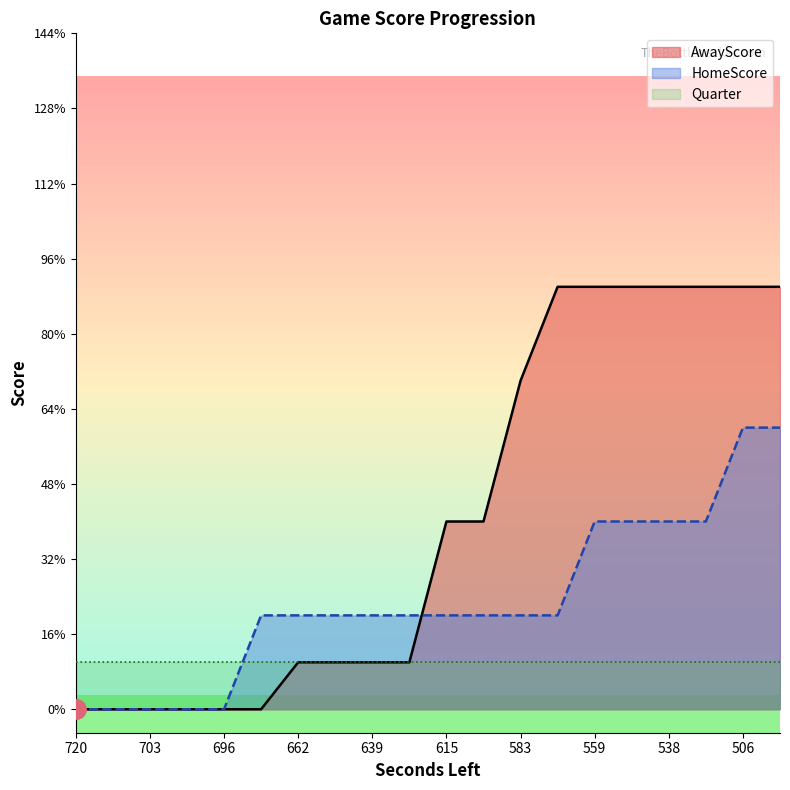

Between 703 and 597, which series saw the biggest shift?

AwayScore